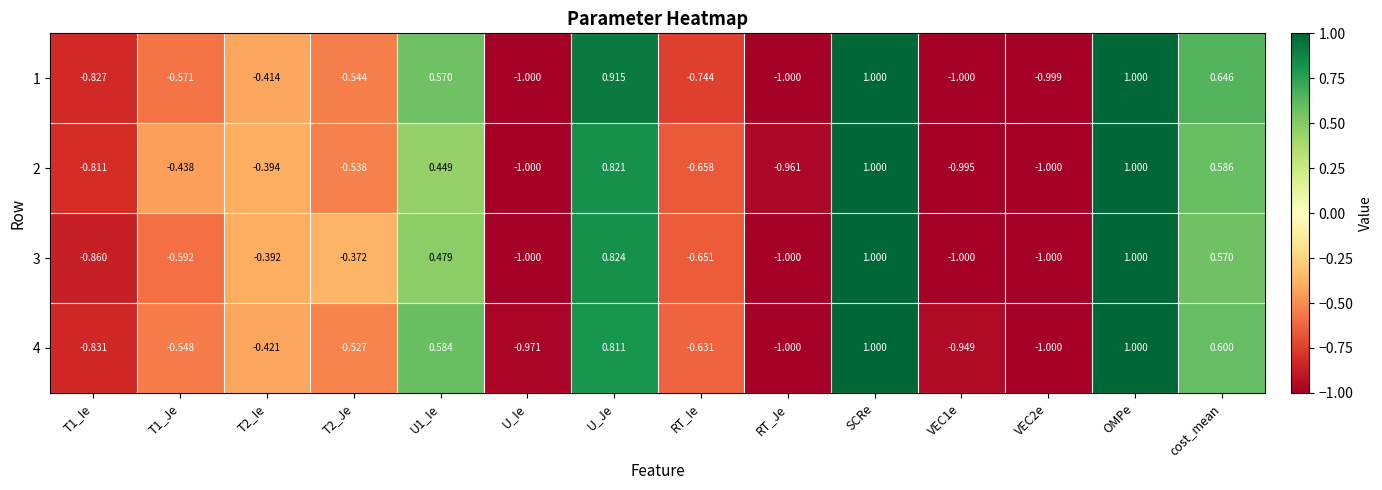

Count the number of categories in the chart.

14